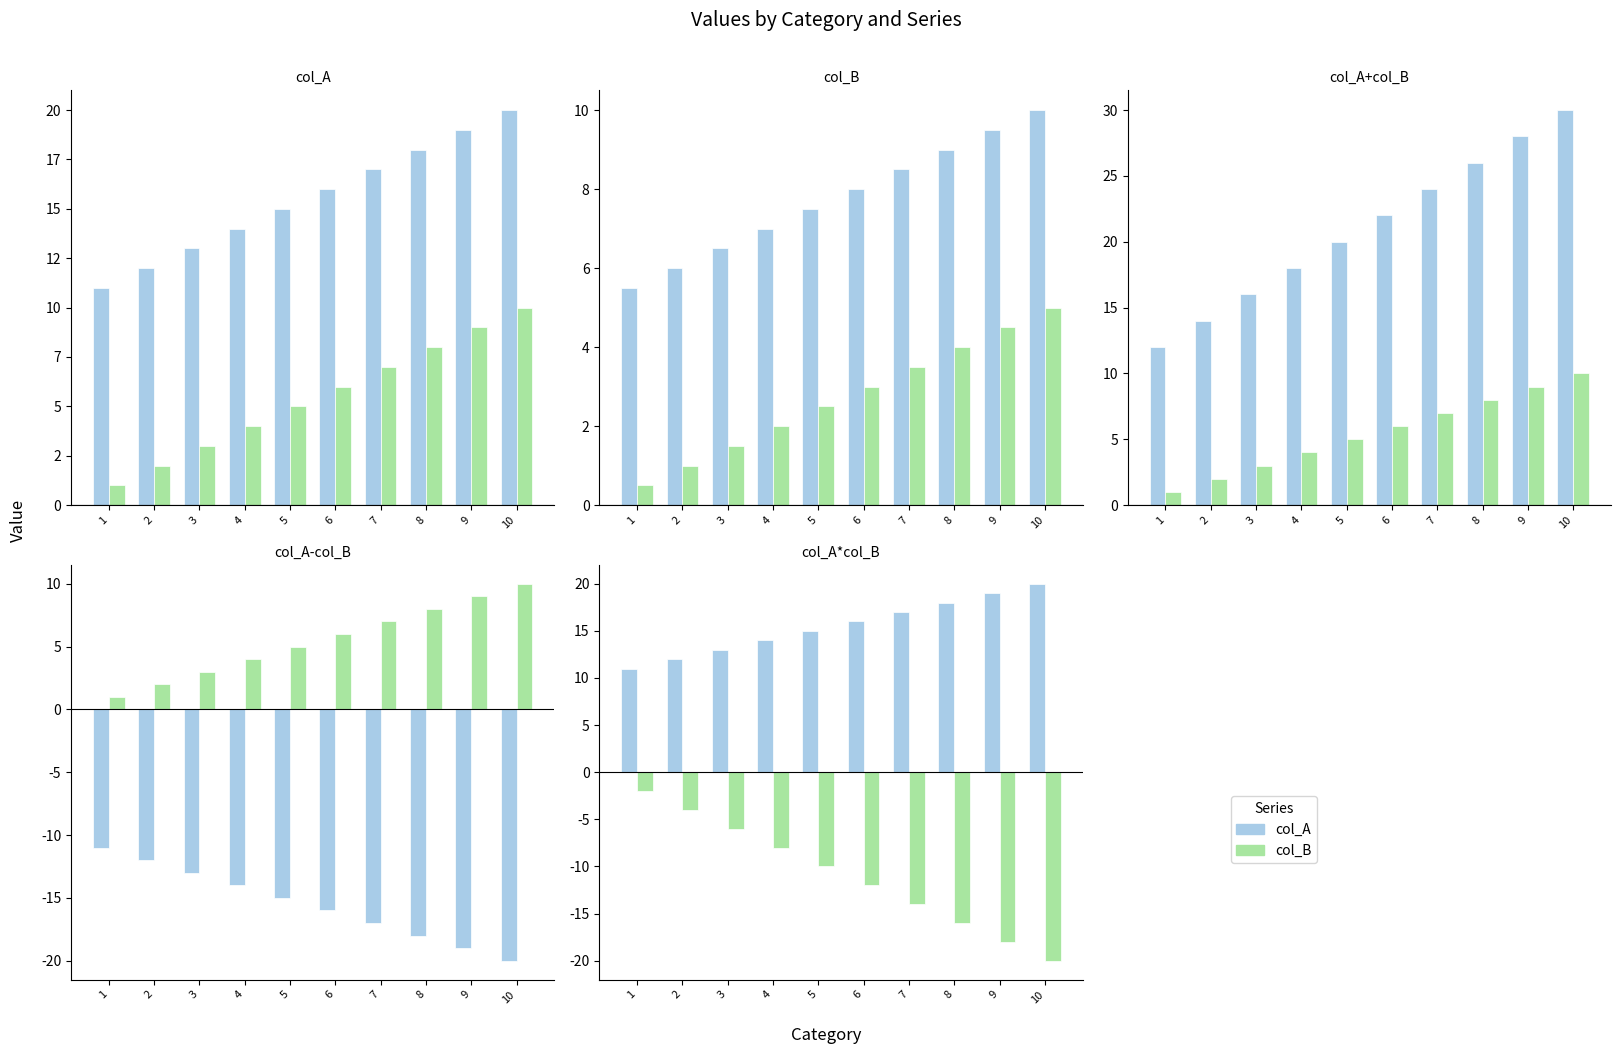

List the series in order of their overall mean, lowest first.

col_B, col_A